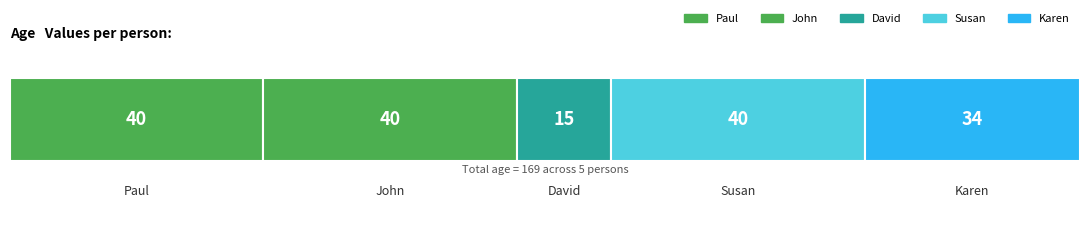

What is the value of the 4th bar from the left?

40